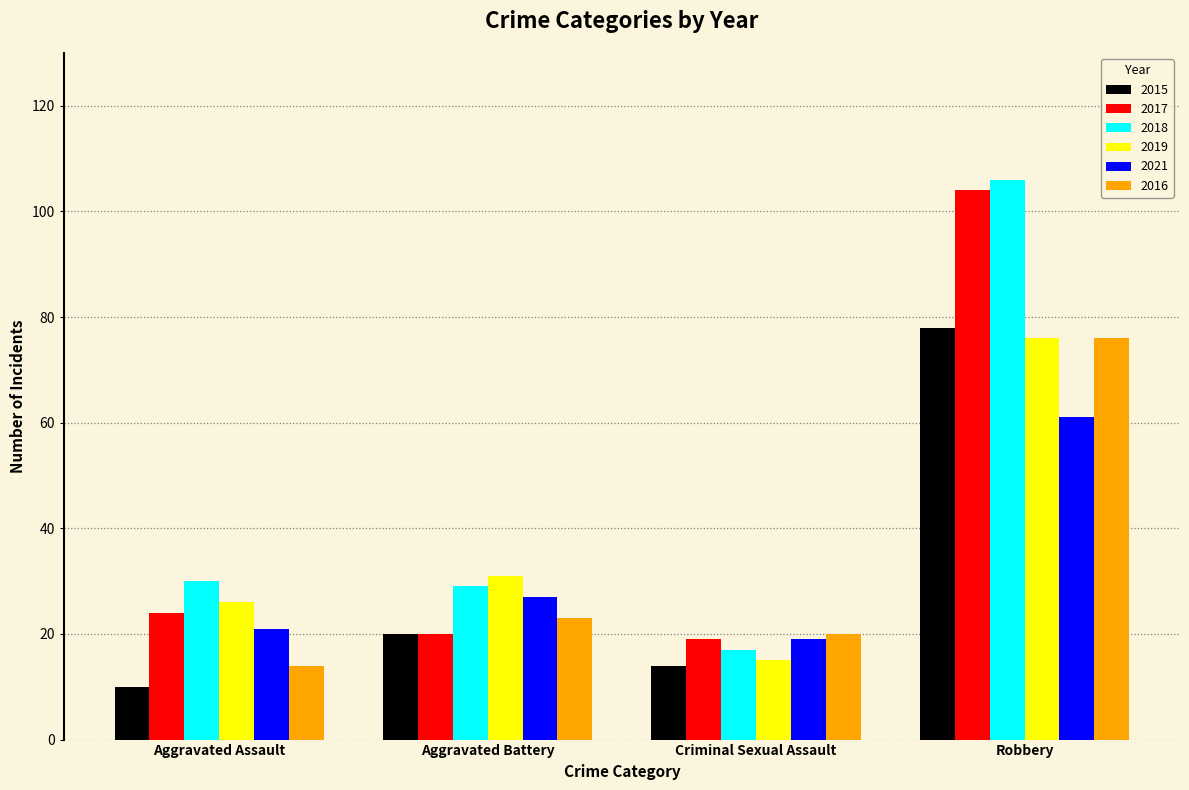

Count the number of data series in this chart.

6